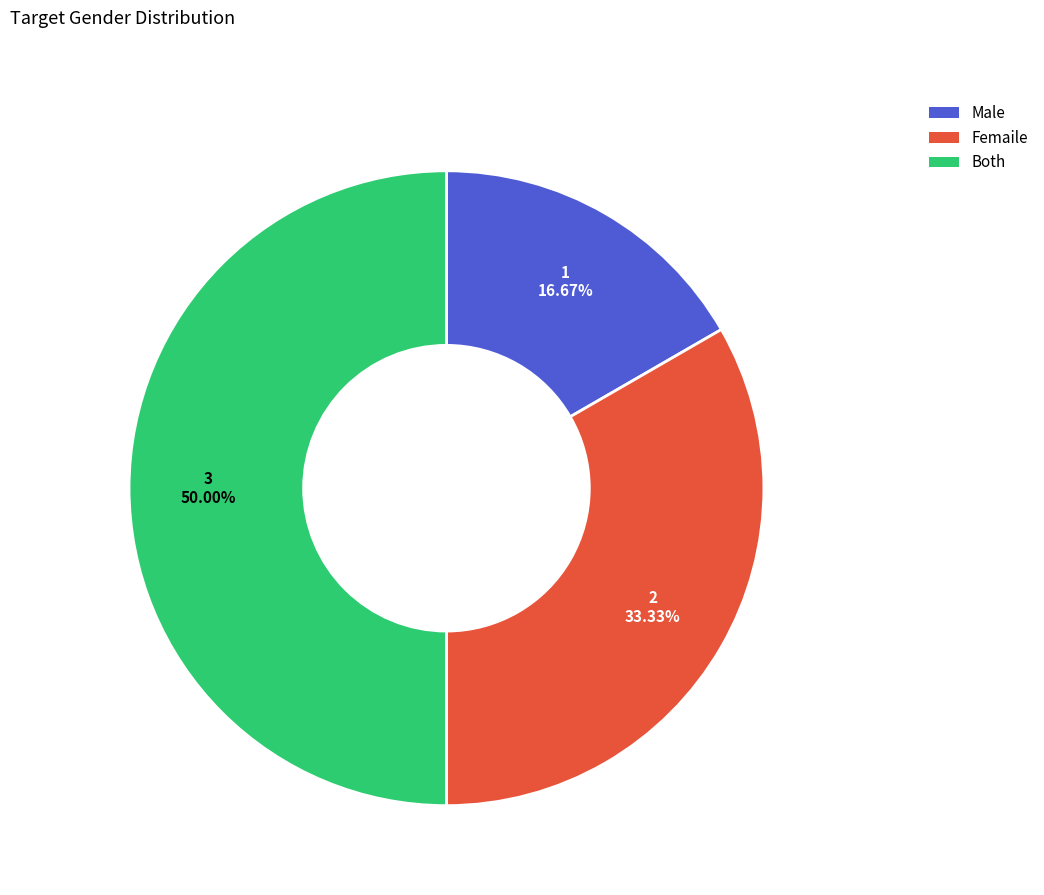

How many segments does this pie chart have?

3